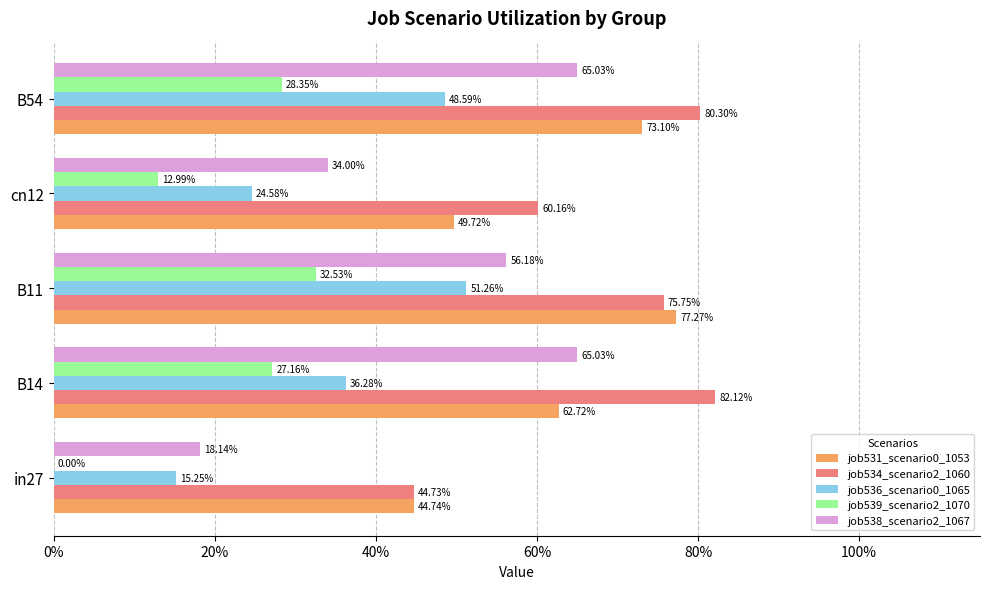

Which series has the largest range (max minus min)?

job538_scenario2_1067